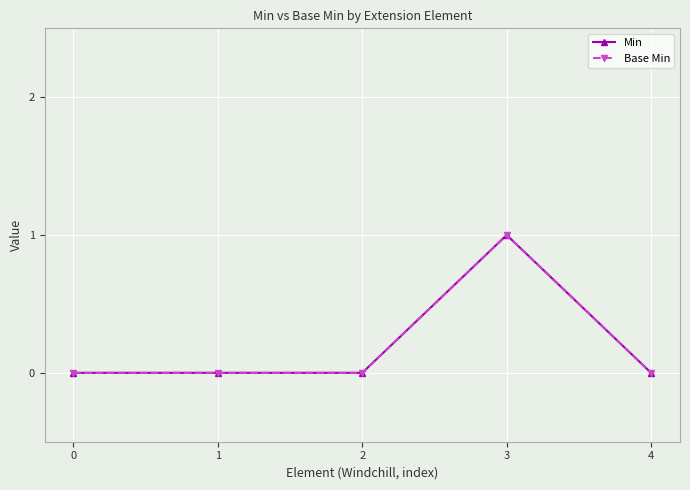

Does the chart have visible grid lines?

Yes